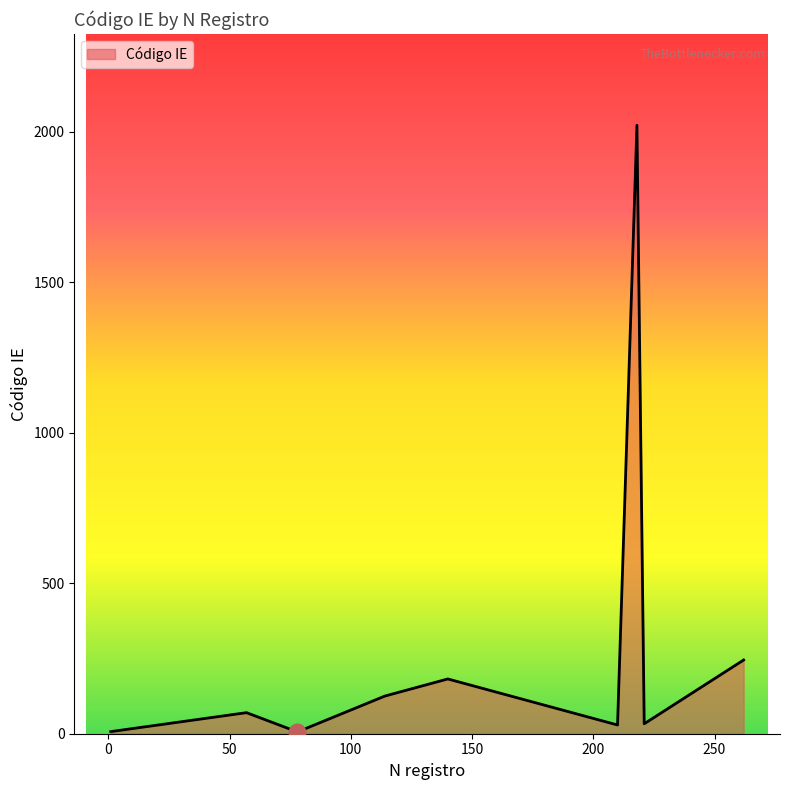

What is the greatest value displayed?

2022